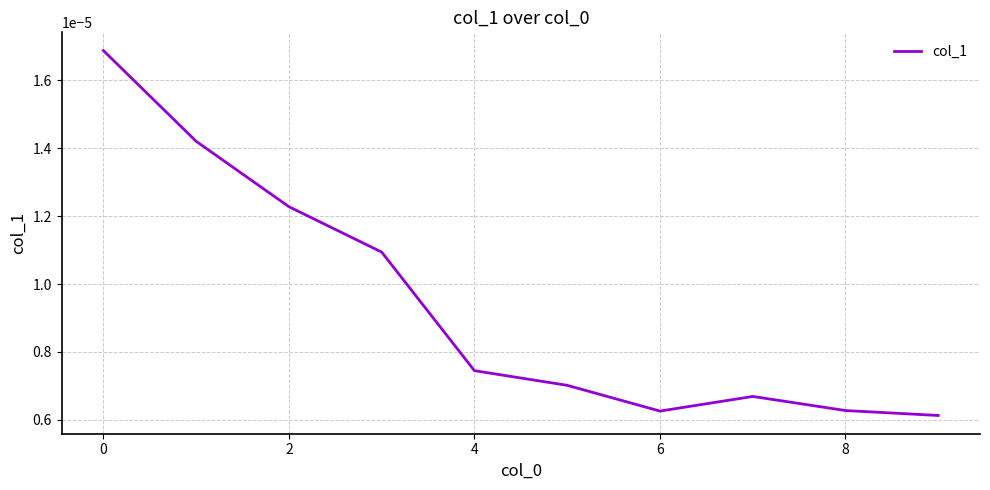

Where is the data nearest to the value 0?

9